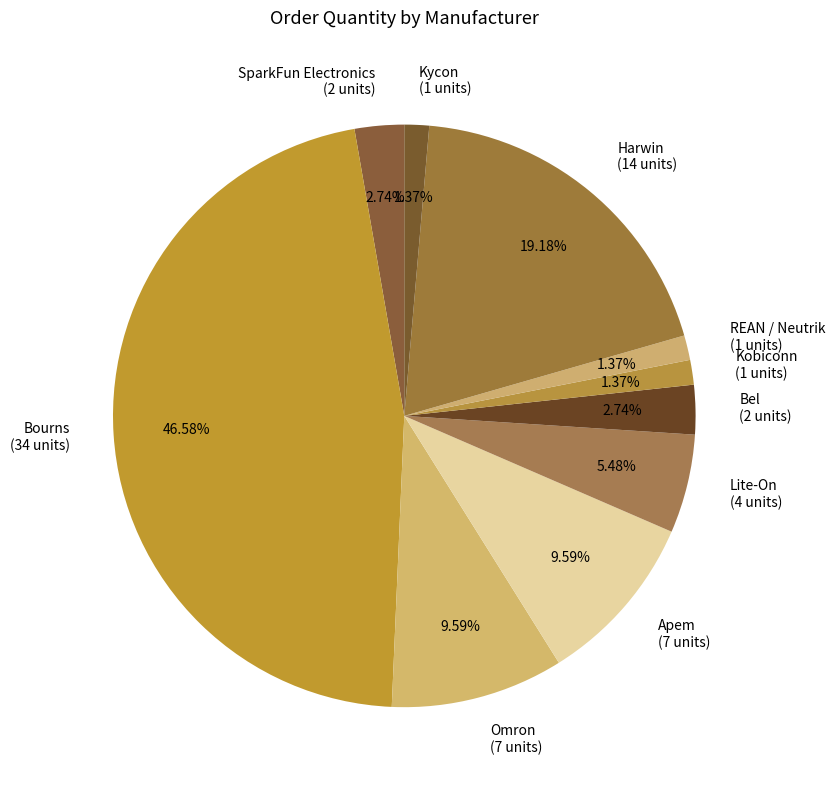

Is it true that Harwin is 33% of the pie?

False